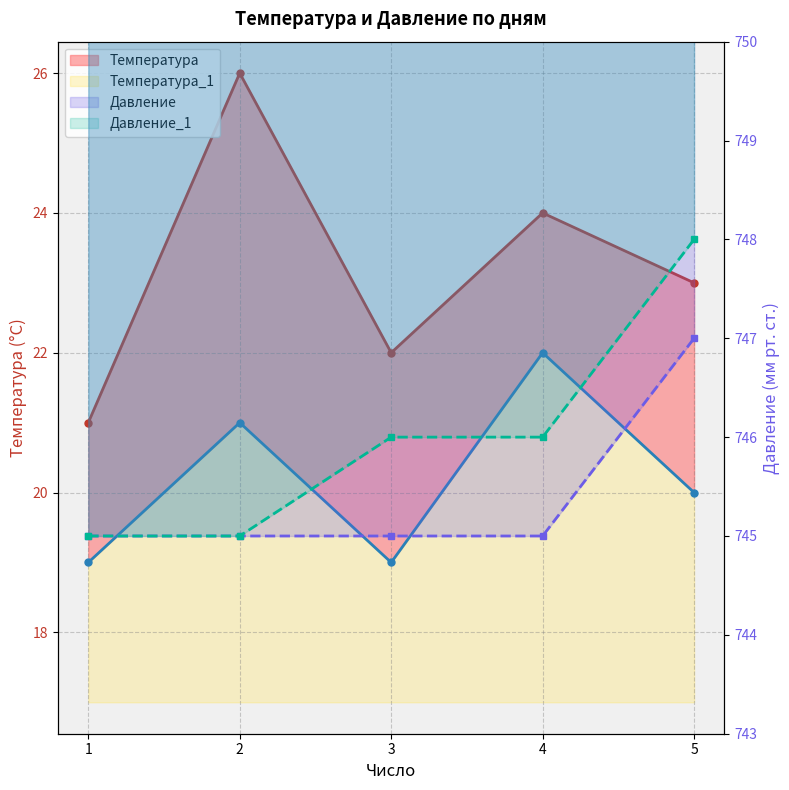

Which category has the lowest value across all series?

1